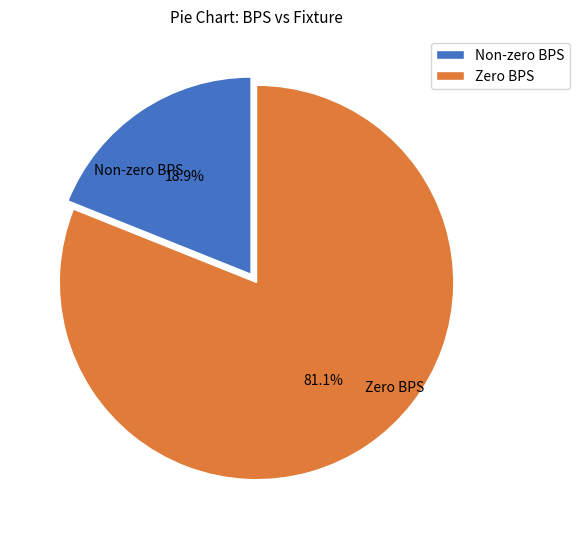

Rank the categories by value from lowest to highest.

Non-zero BPS, Zero BPS